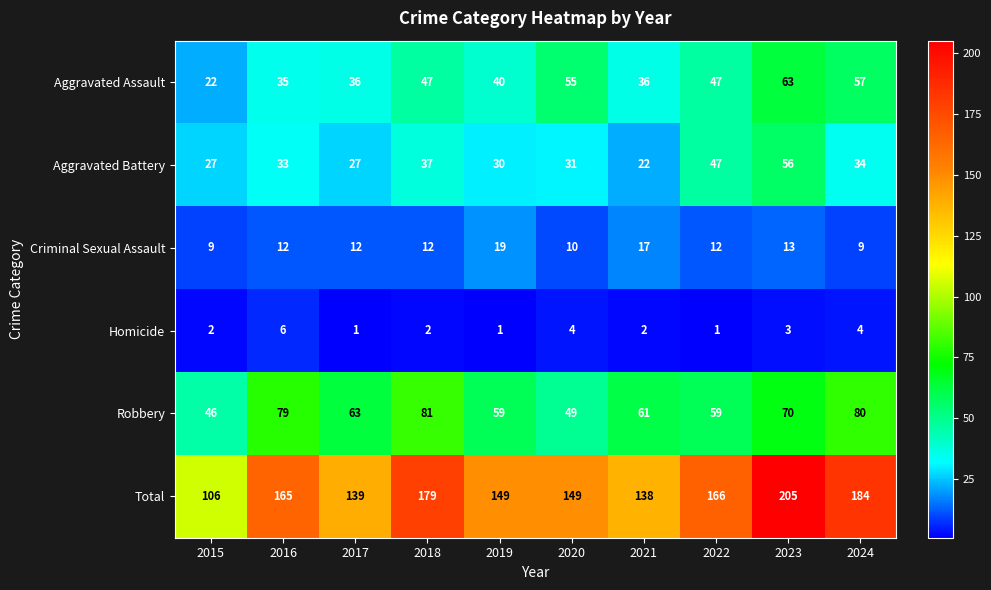

What is the greatest value displayed?

205